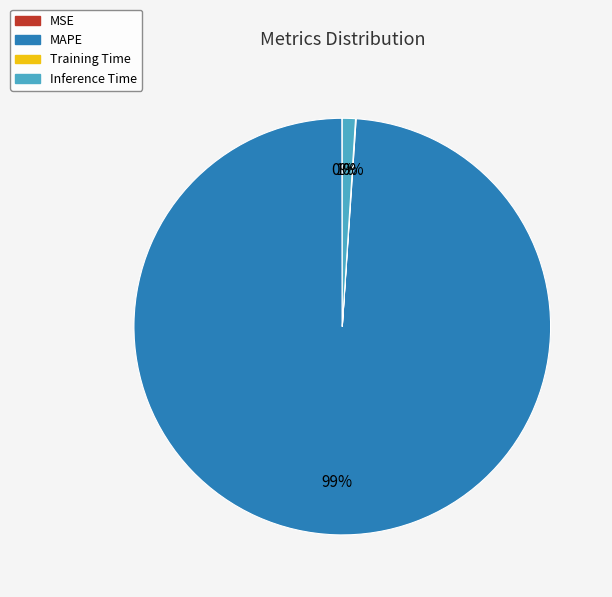

Which slice represents more than half of the pie?

MAPE